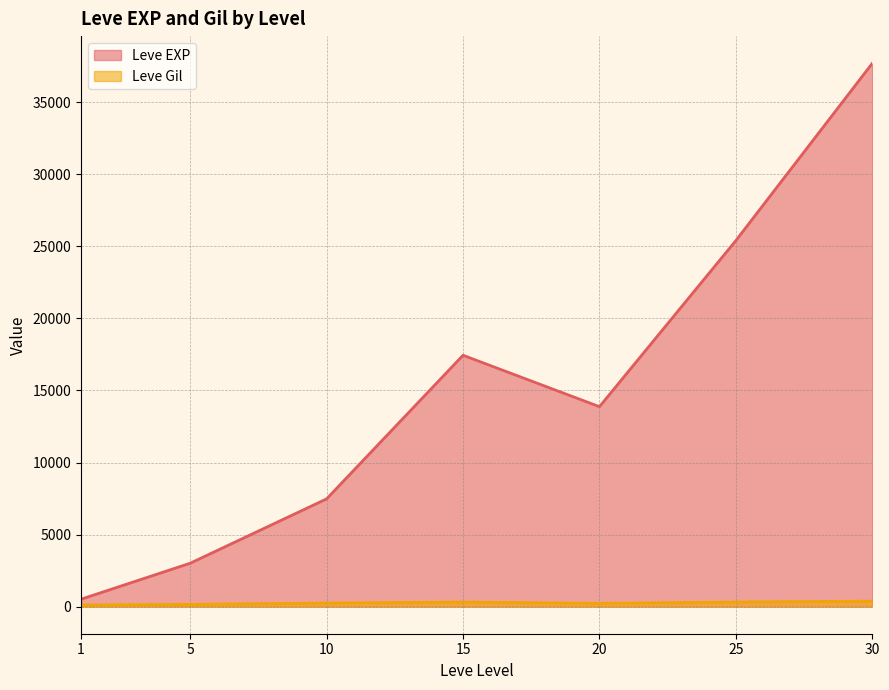

What is the sum of all Leve EXP values?

105440.2